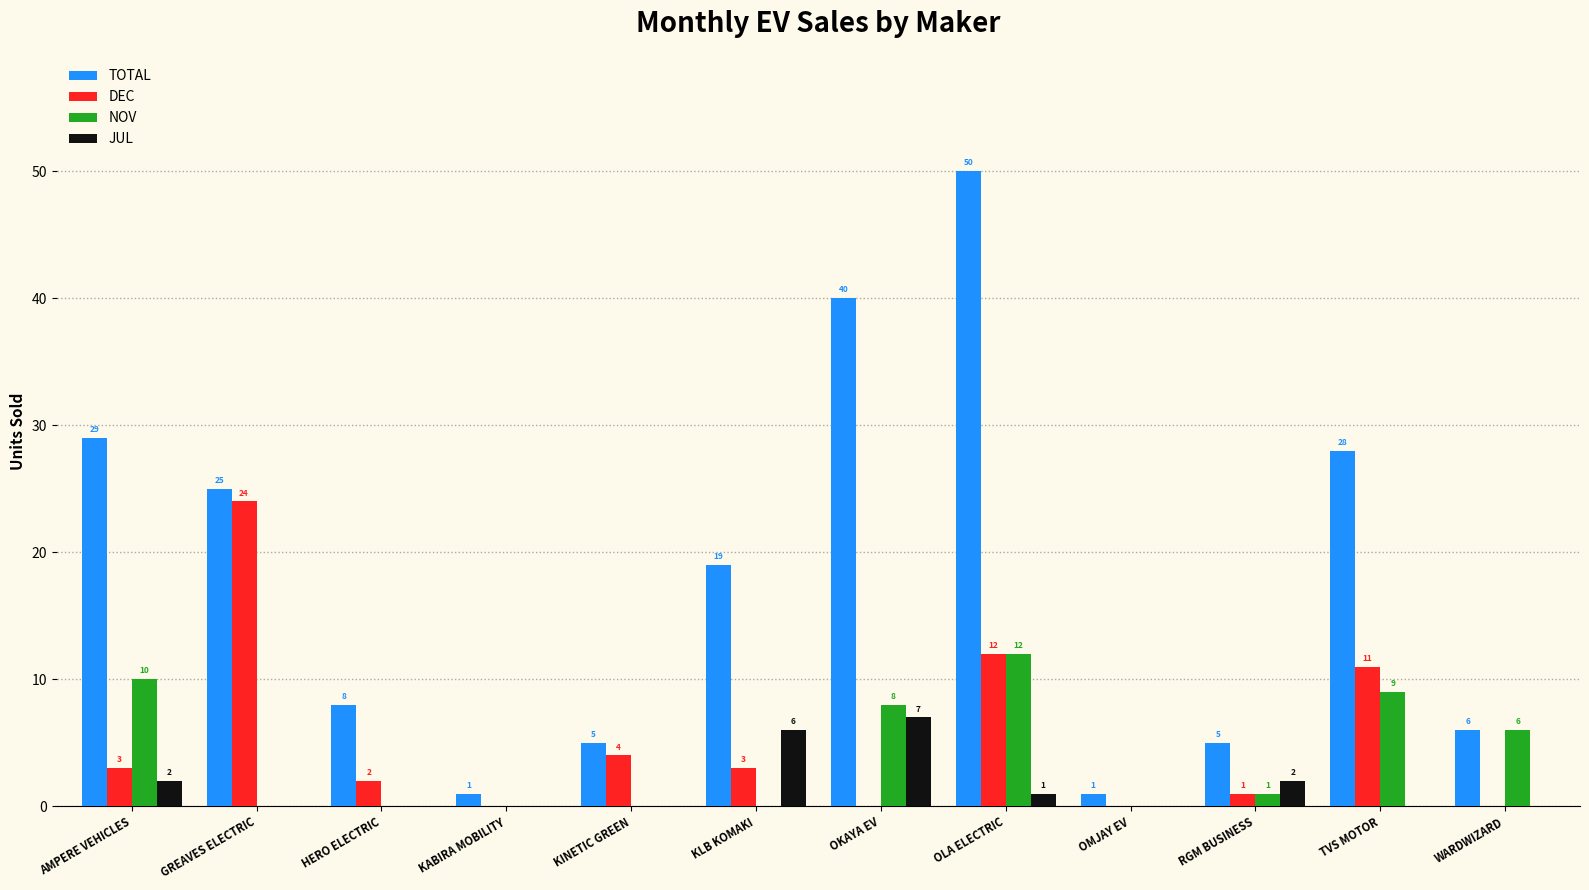

What is the maximum value shown in the chart?

50